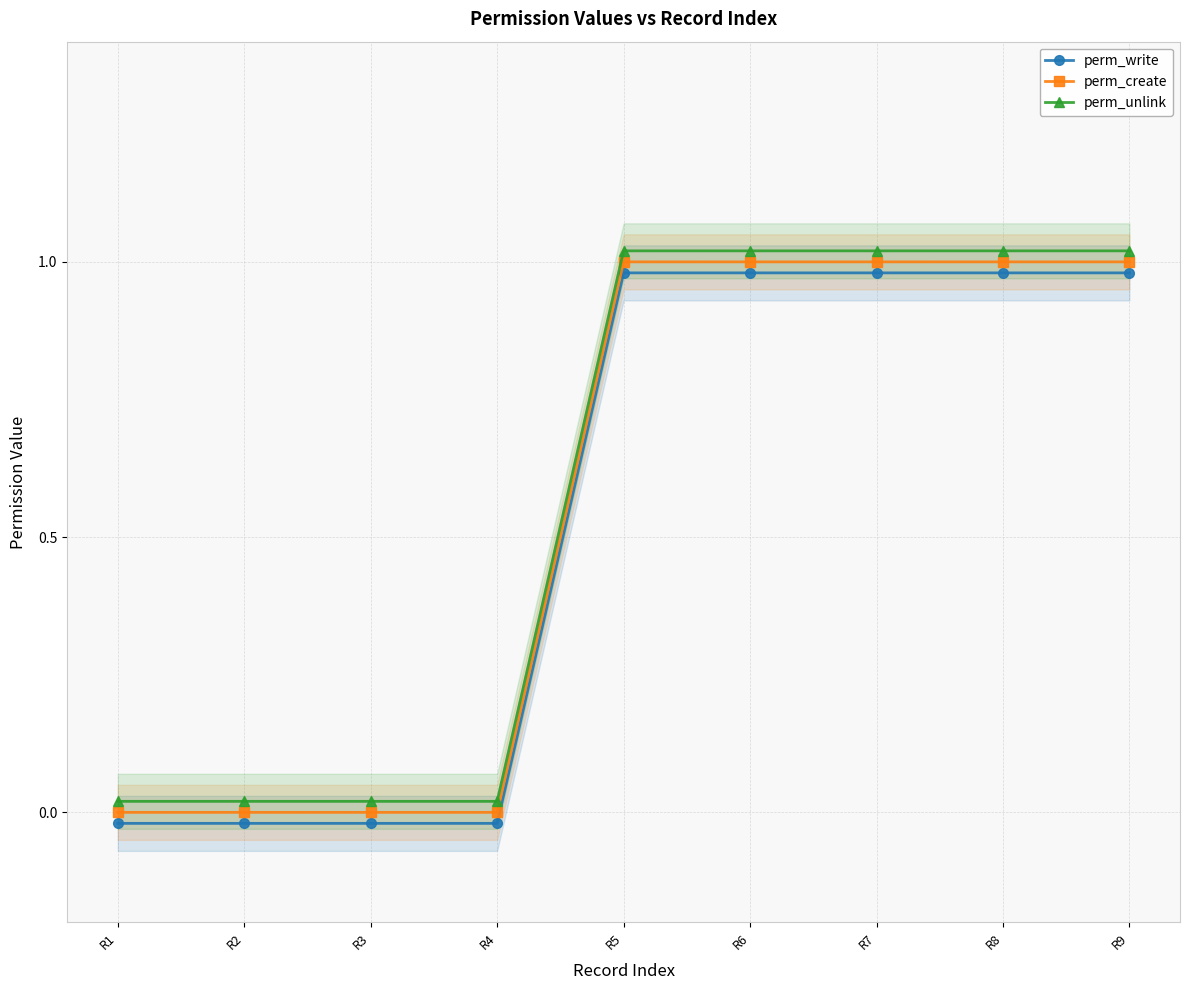

What are all the series names shown in the legend?

perm_write, perm_create, perm_unlink